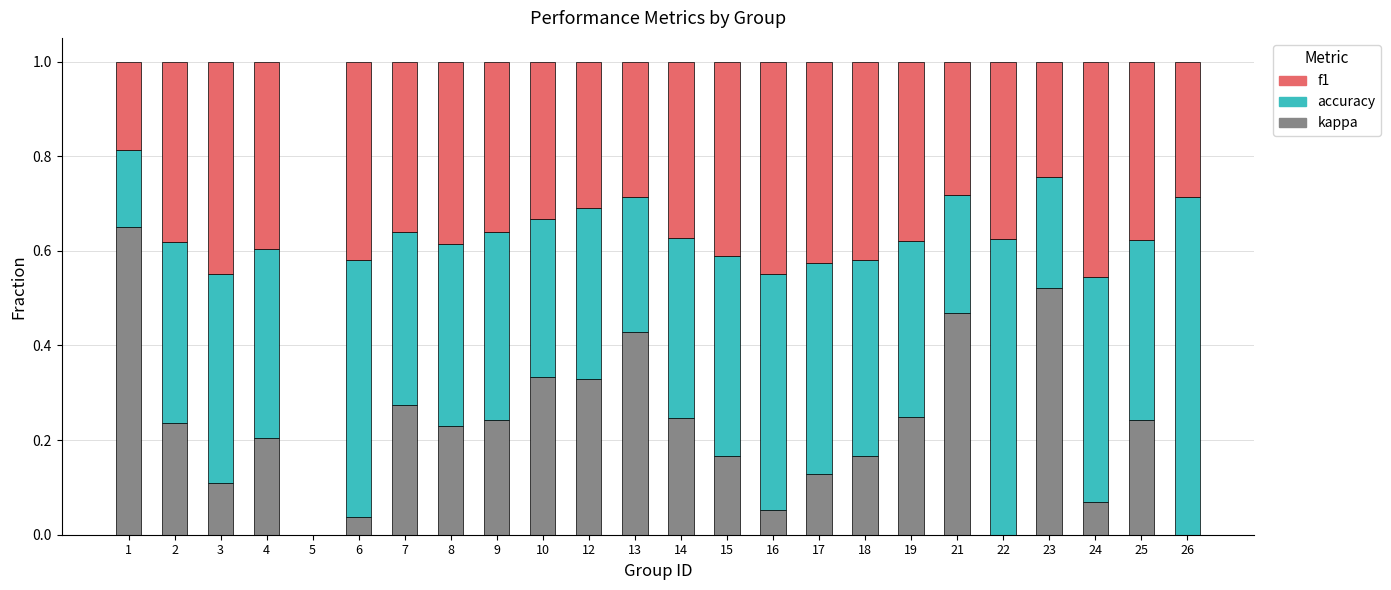

What is the total value across all series at 14?

1.0